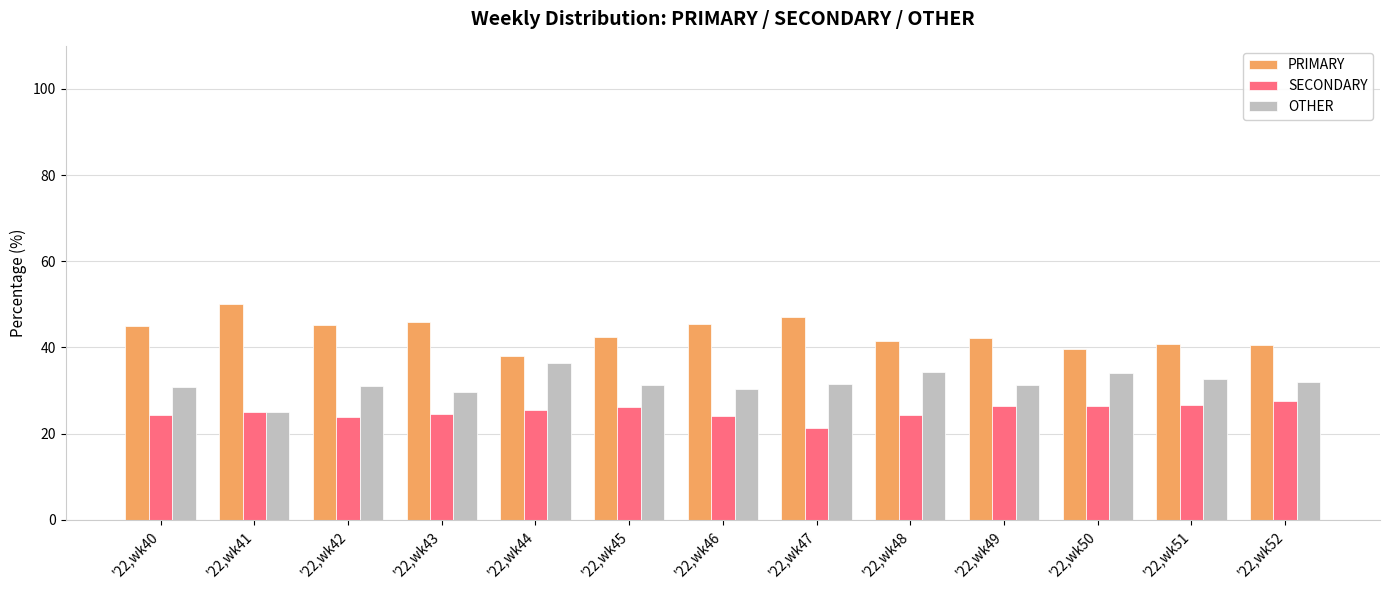

How many groups of bars are there?

13